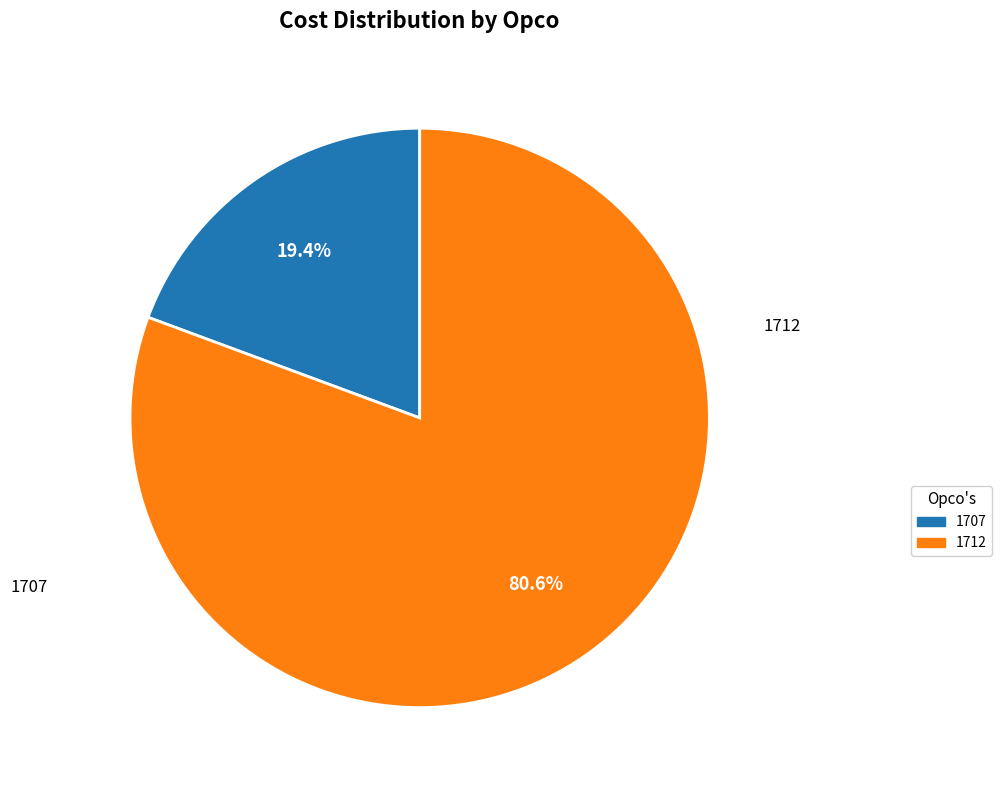

What is the total percentage of 1712 and 1707?

100.0%